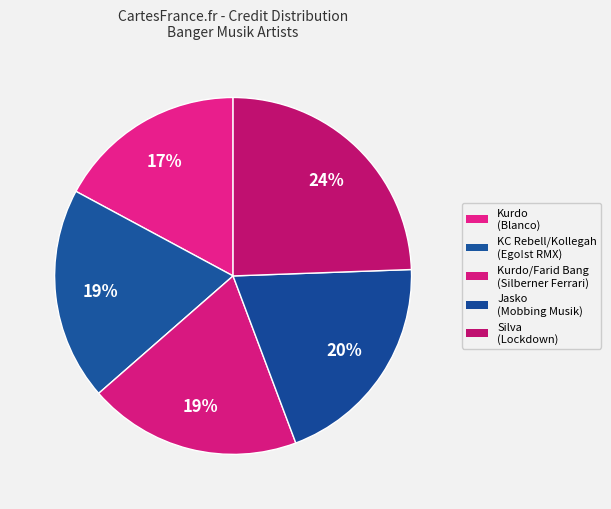

How many segments does this pie chart have?

5